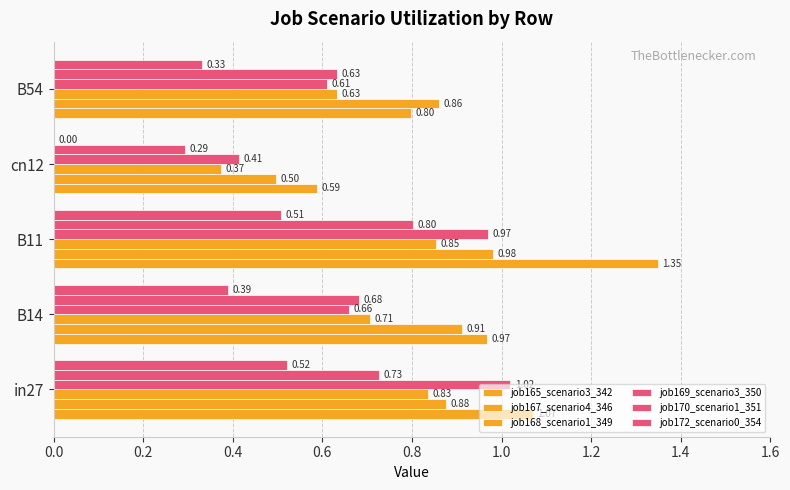

At how many categories does at least one series exceed 0?

5